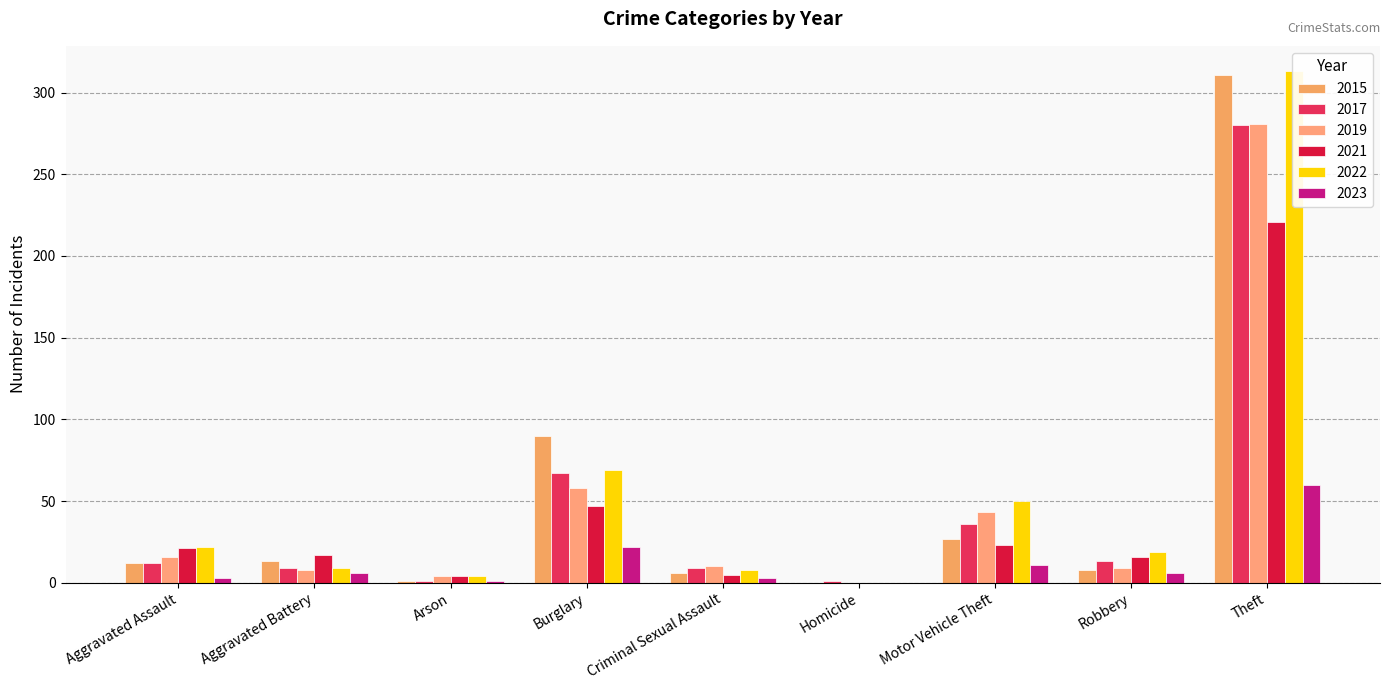

Which series has the largest range (max minus min)?

2022